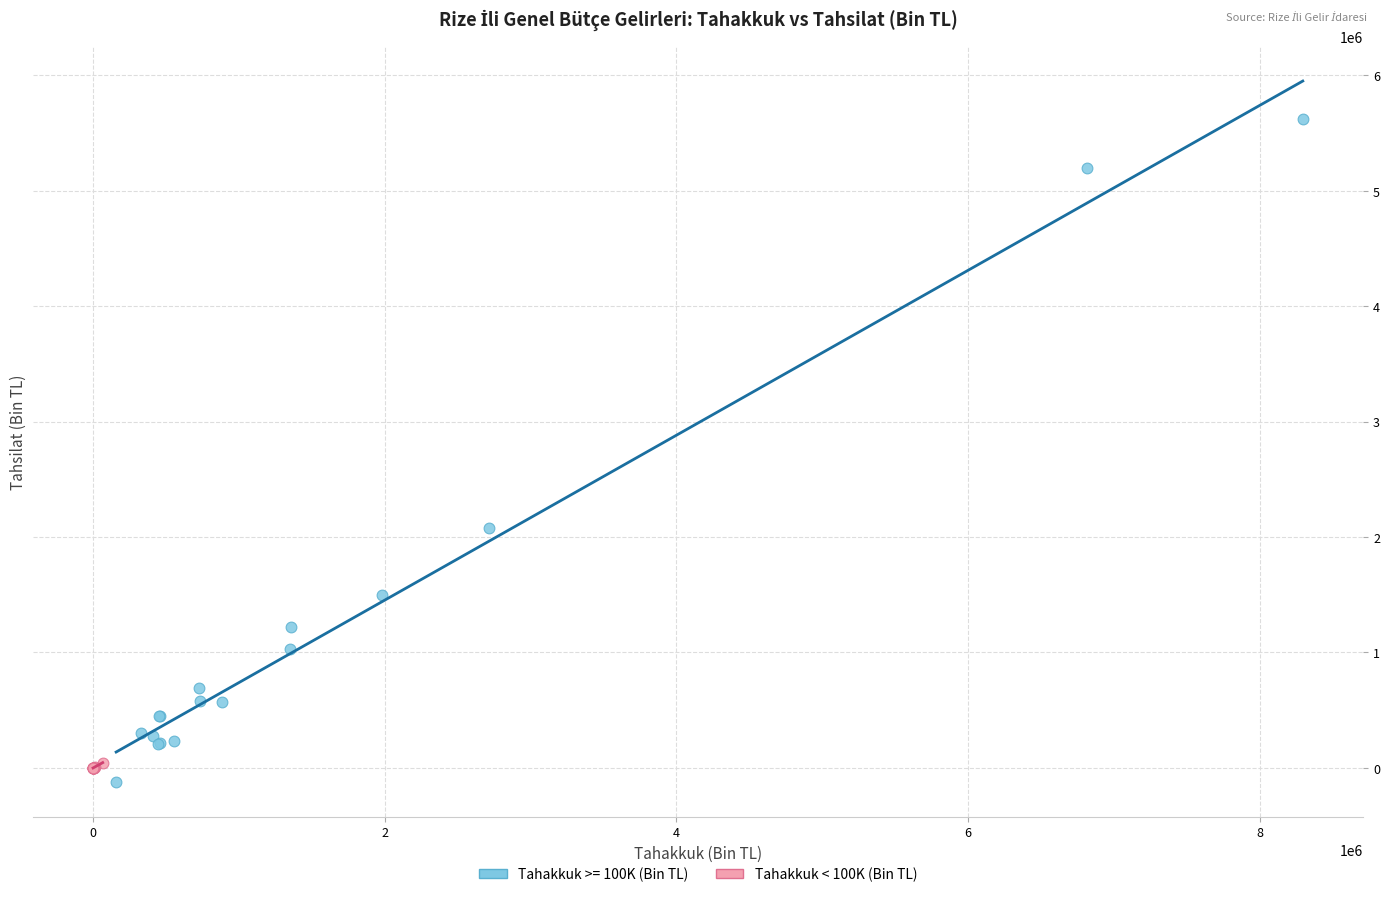

Which series reaches the maximum Y coordinate?

Tahakkuk >= 100K (Bin TL)